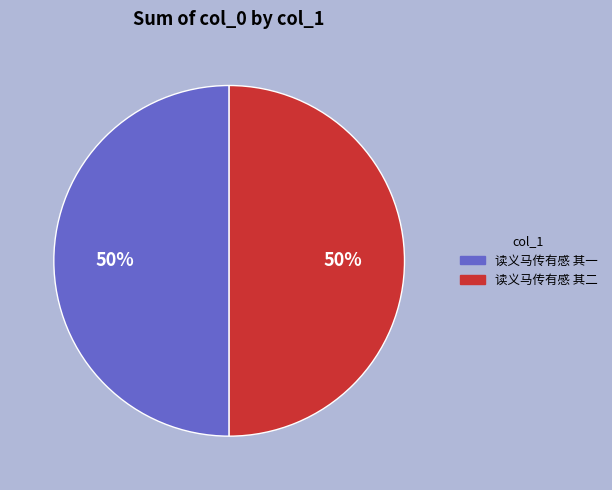

Combined, do 读义马传有感 其一 and 读义马传有感 其二 account for over 50%?

Yes